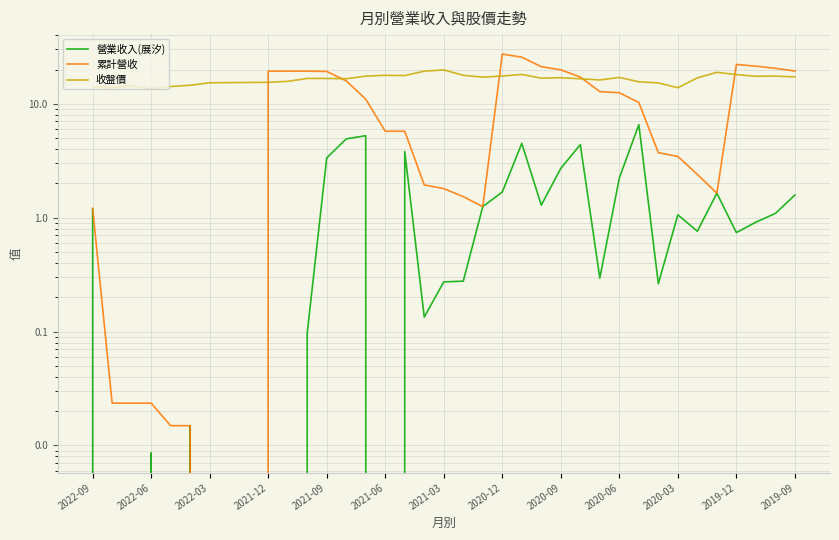

At how many categories does at least one series exceed 18?

15